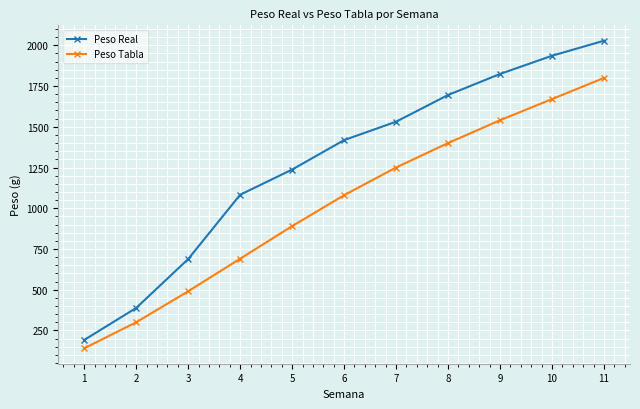

What is the total value across all series at 1?

331.4